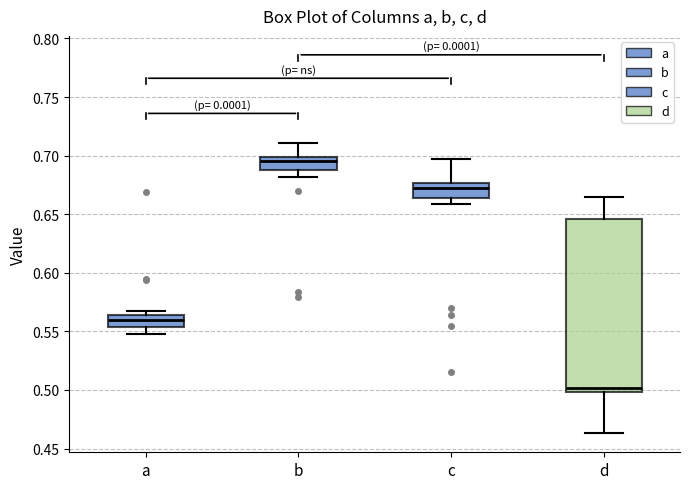

Comparing the boxes themselves (not the whiskers), which one is the tallest?

d